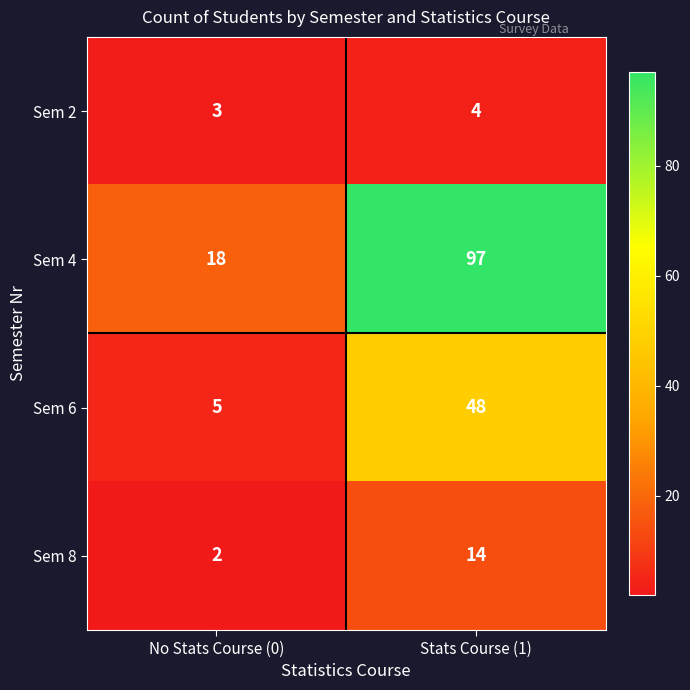

True or false: Sem 6 has a value of 48 at Stats Course (1).

True